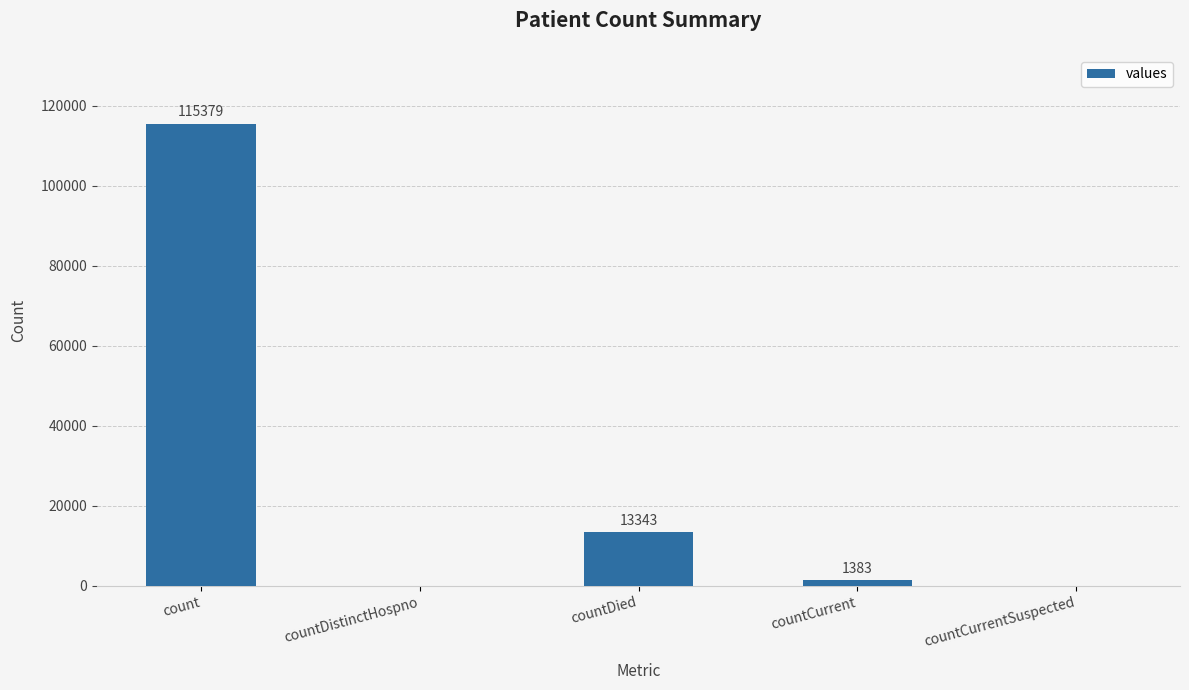

Which category has the highest value across all series?

count